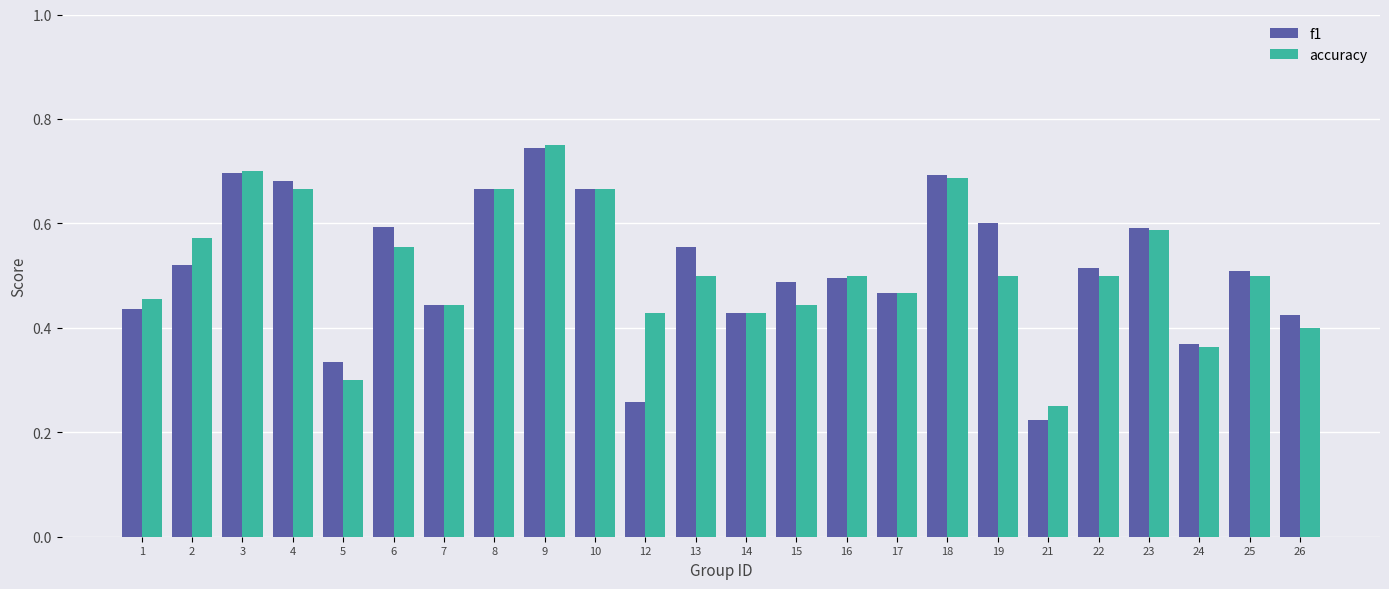

At how many categories does at least one series exceed 0?

24